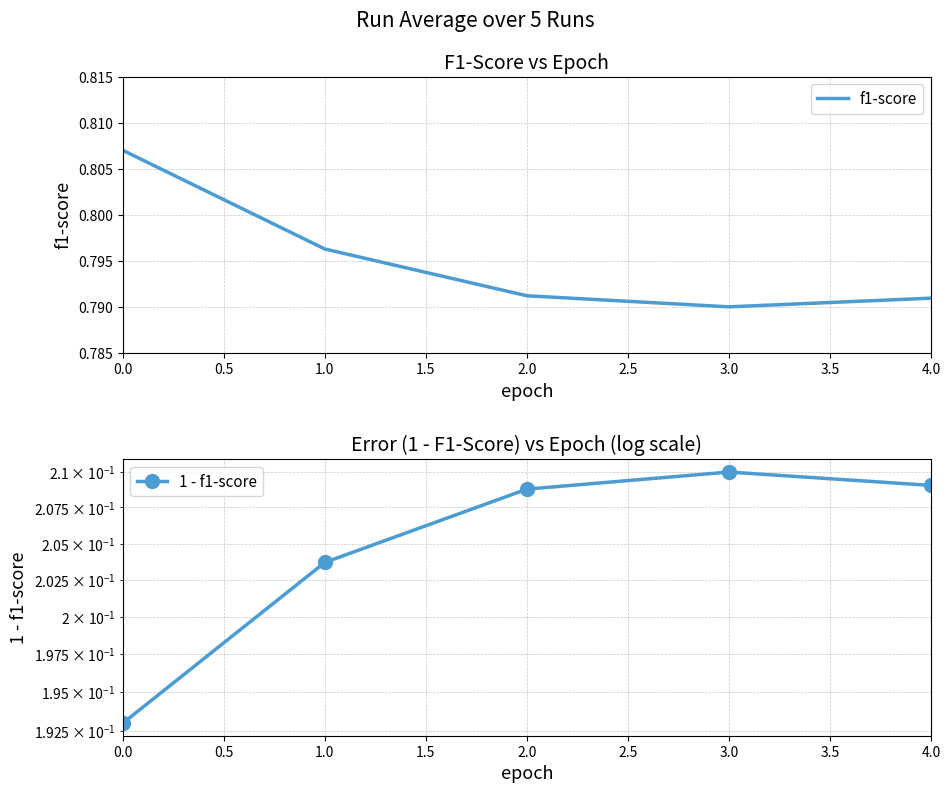

True or false: f1-score has a value of 1.1 at 4.0.

False